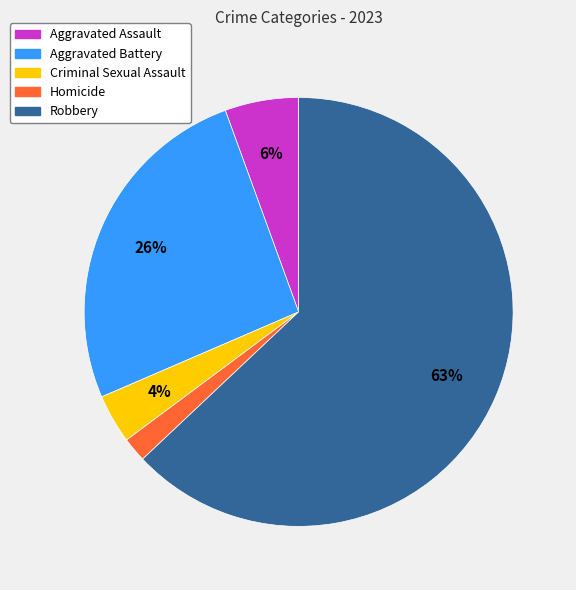

Is it true that Aggravated Battery is 33% of the pie?

False